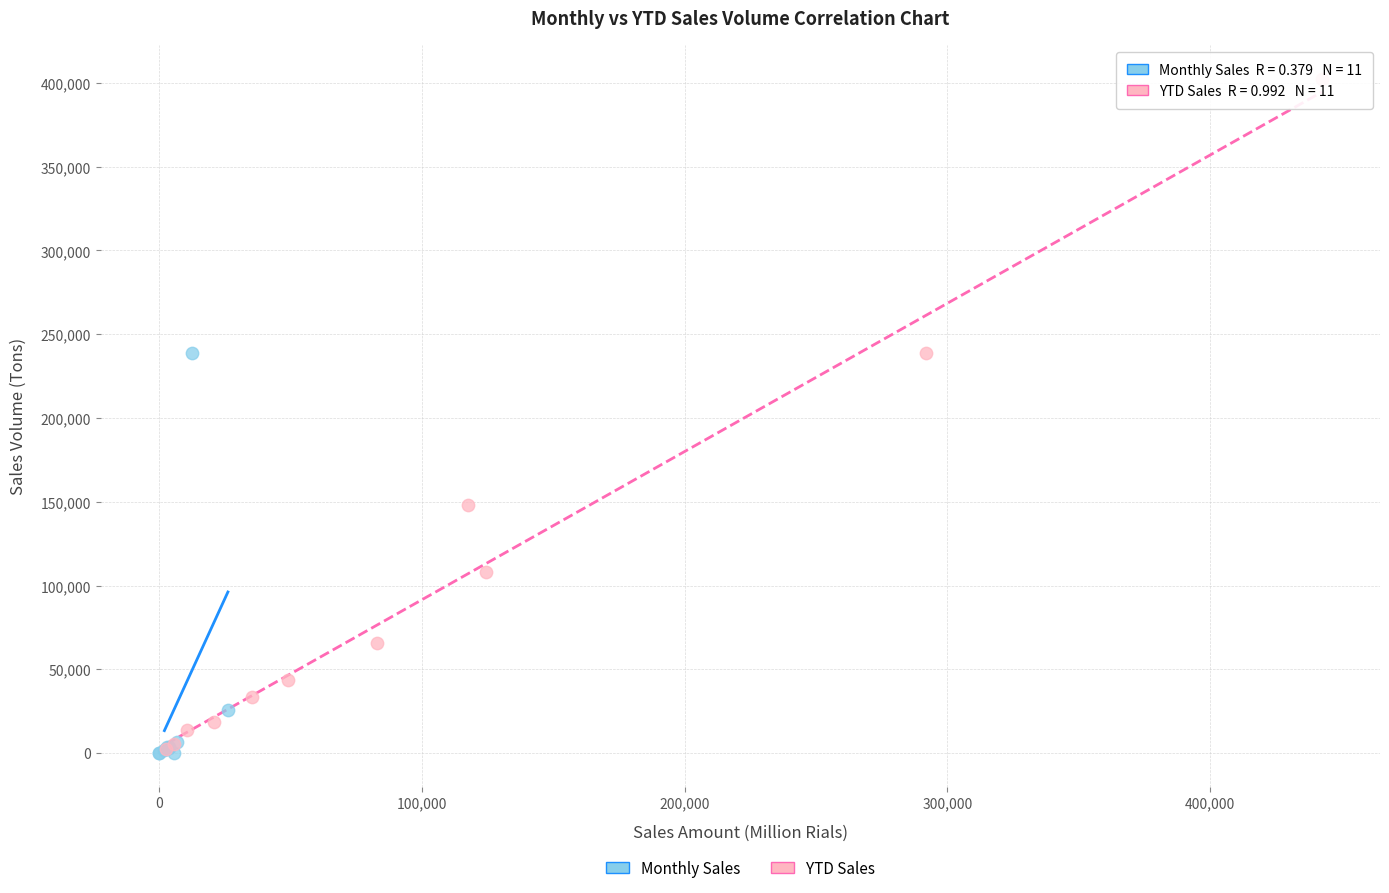

Which series reaches the maximum Y coordinate?

YTD Sales